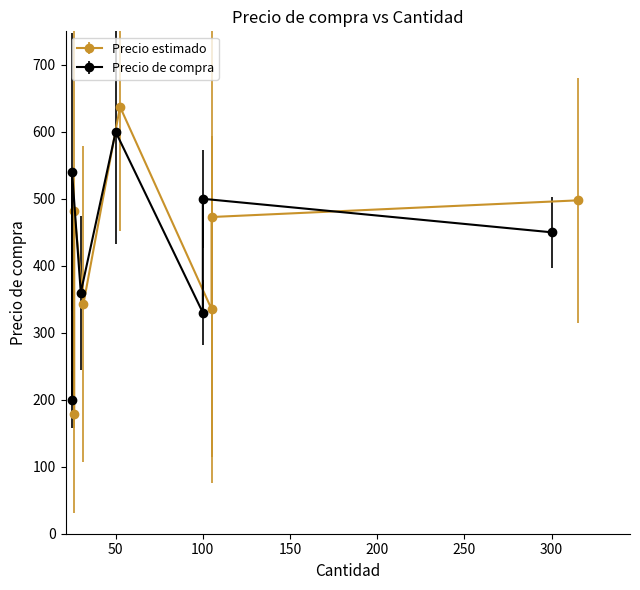

Where is the first local maximum?

100